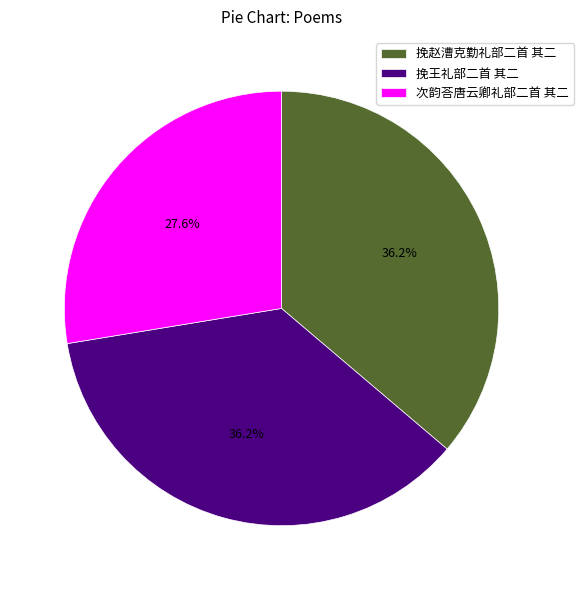

To the nearest percent, what is the difference between the largest and smallest slice percentages?

9%